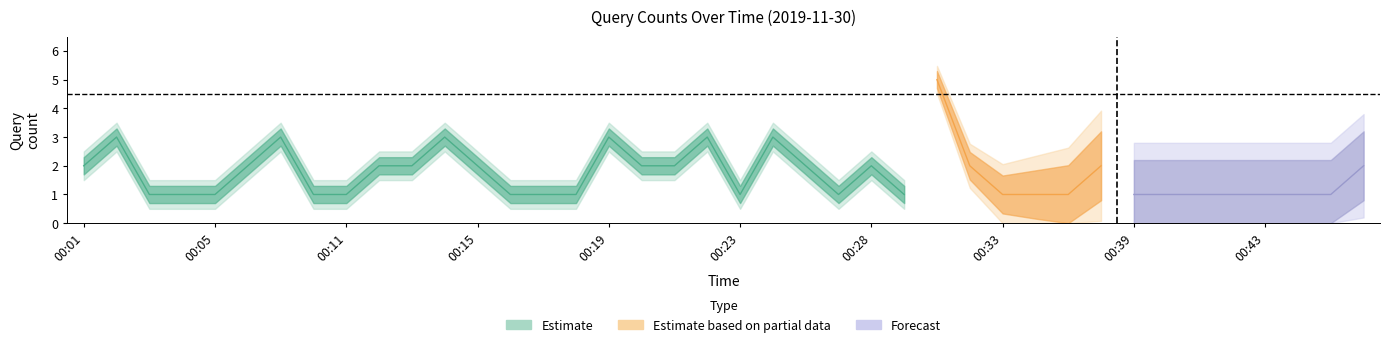

At which category does the chart reach its minimum across all series?

00:03